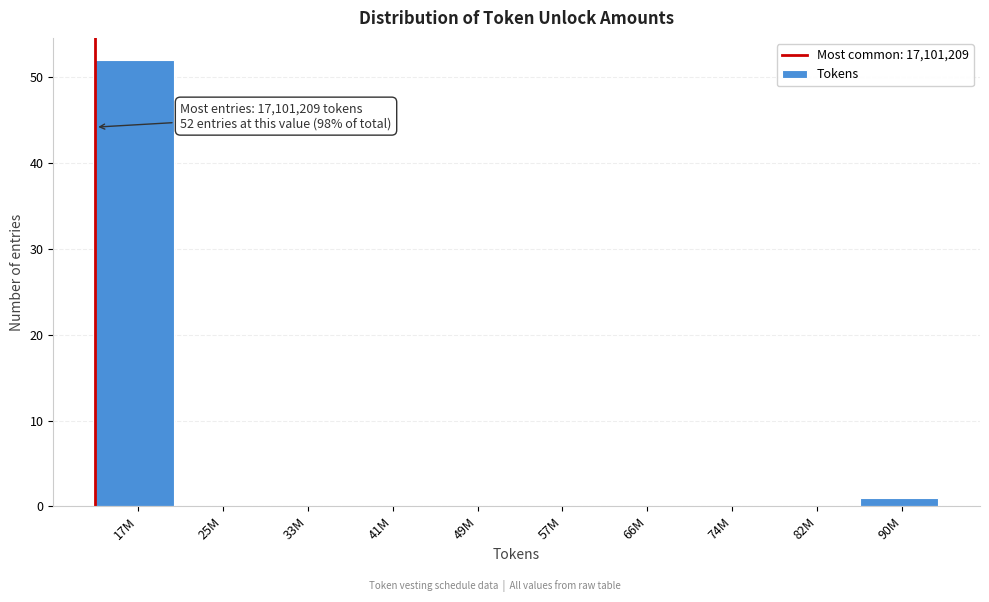

Reading right to left, extract all data points from this chart.

90M=1	82M=0	74M=0	66M=0	57M=0	49M=0	41M=0	33M=0	25M=0	17M=52